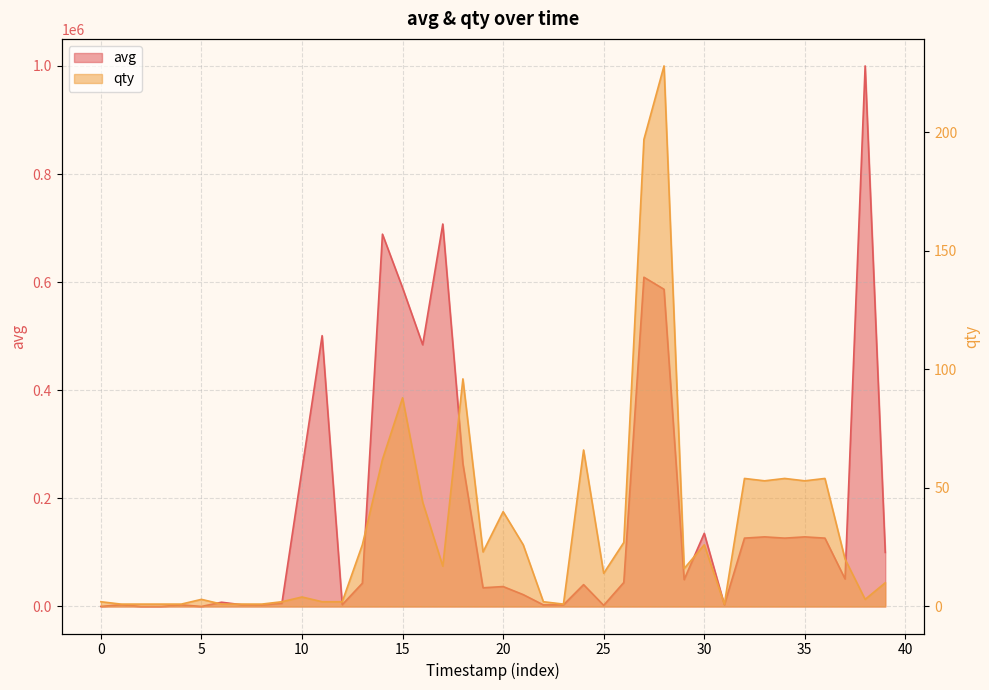

Which series has the largest total across all categories?

avg